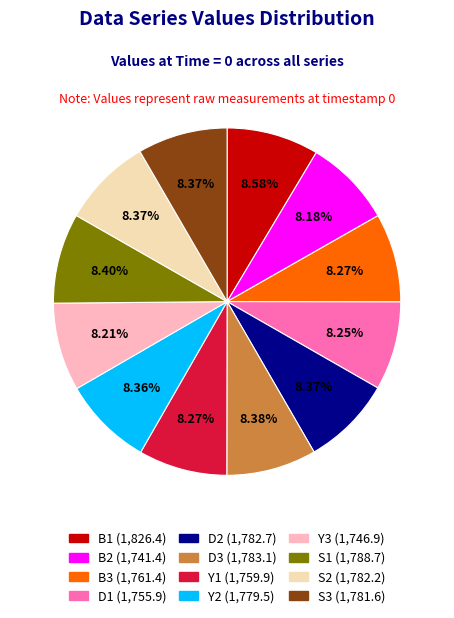

Approximately how many times larger is the value at Y2 compared to B2?

1.0